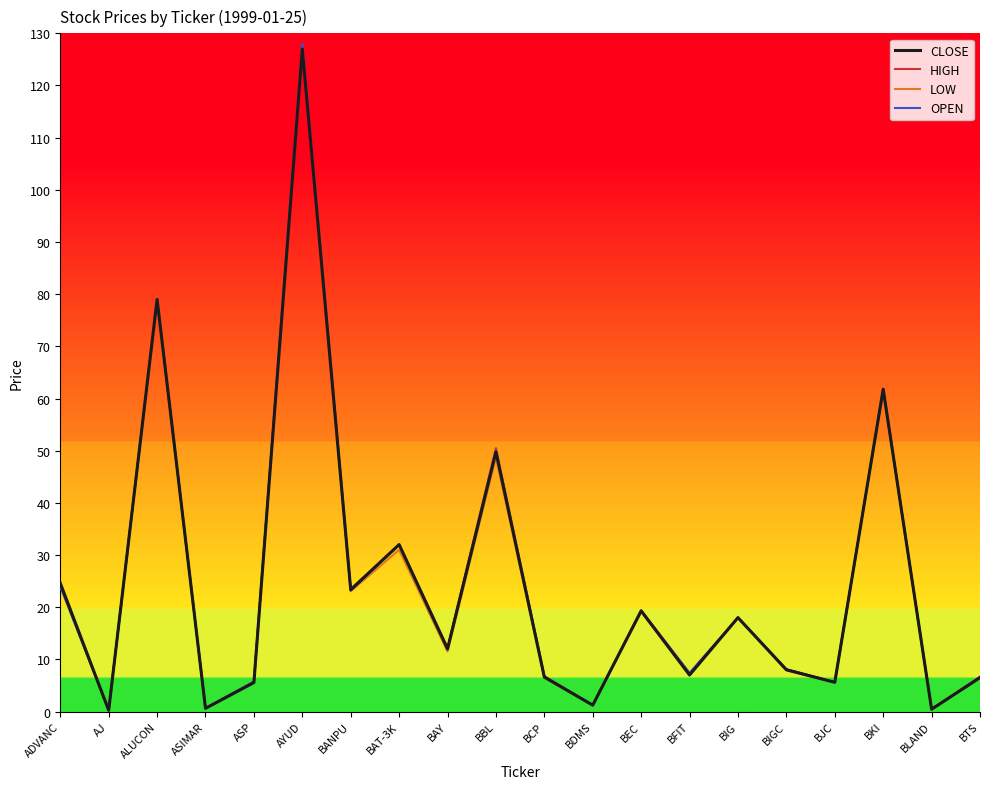

Is it true that LOW equals 31.0 at BAT-3K?

True